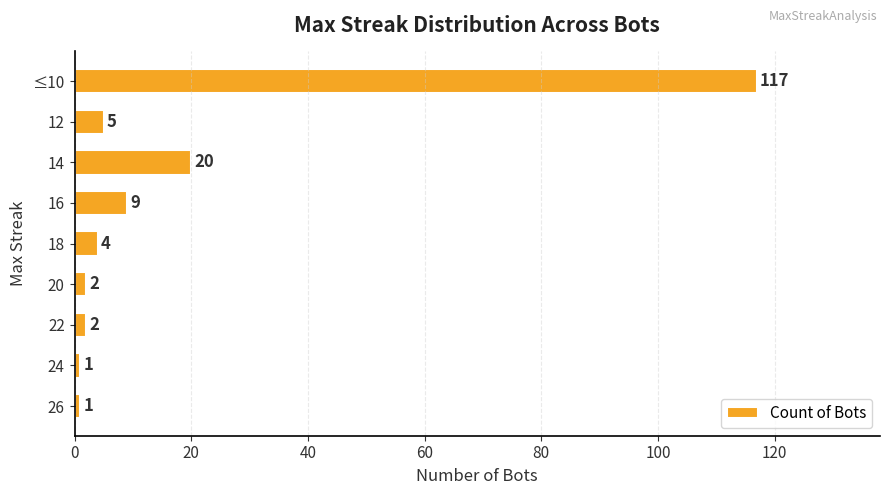

The value at 12 is 5. True or false?

True